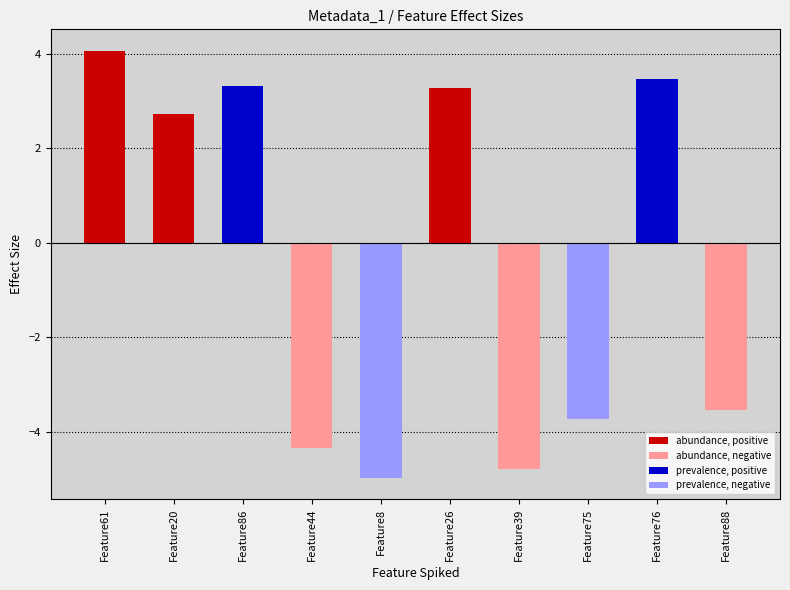

How many categories are shown in the chart?

10